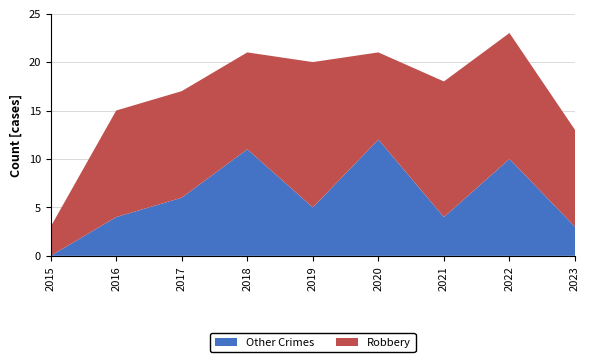

Reading left to right, list all the values displayed in this chart.

Robbery: 3	11	11	10	15	9	14	13	10
Other Crimes: 0	4	6	11	5	12	4	10	3